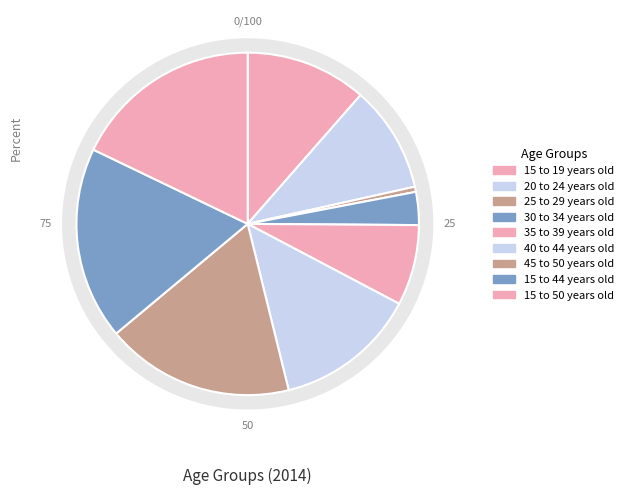

How many slices are in this pie chart?

9